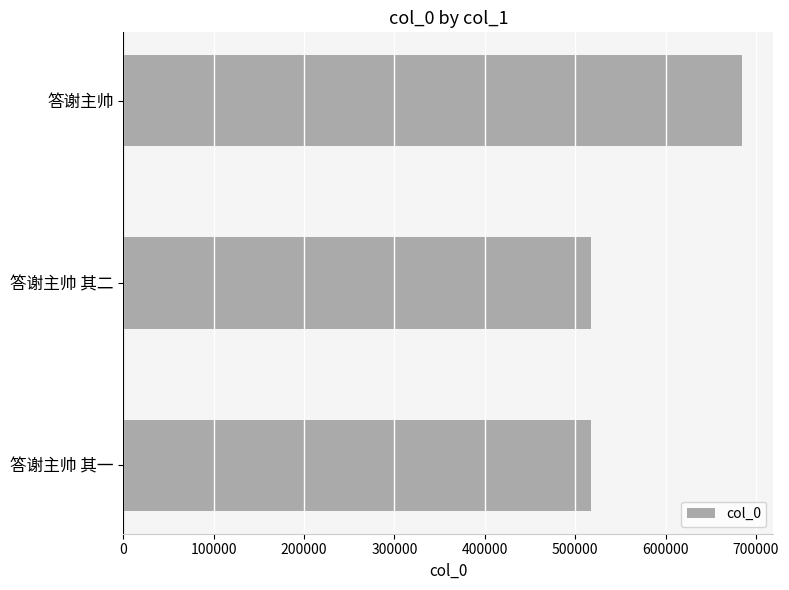

The chart shows a value of 1158047 at 答谢主帅. True or false?

False